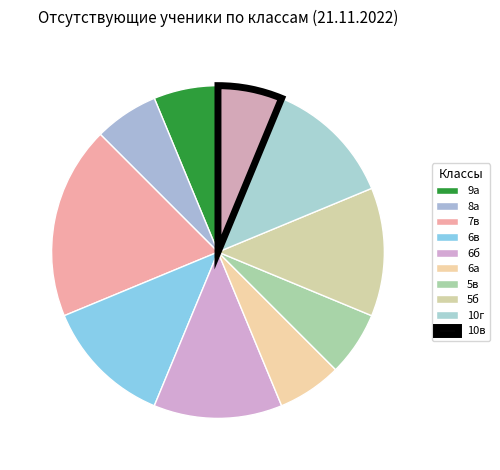

To the nearest percent, what percentage of the pie is 5б?

12%